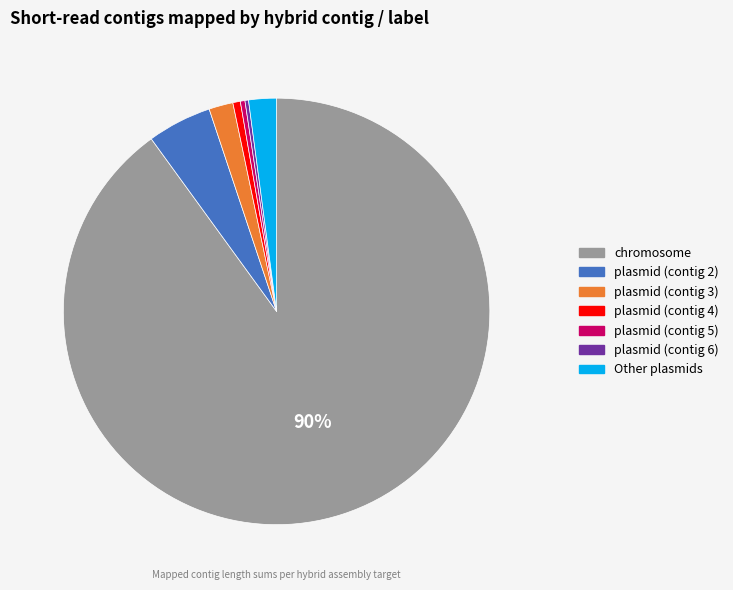

What is the largest slice in the pie chart?

chromosome